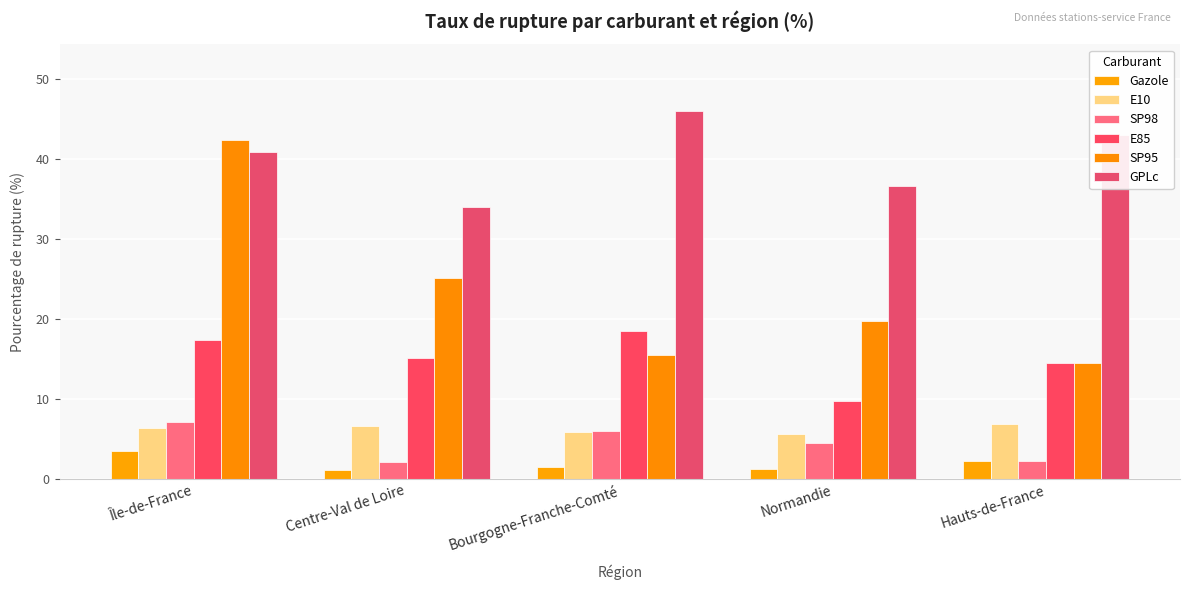

What is the total value across all series at Hauts-de-France?

83.4